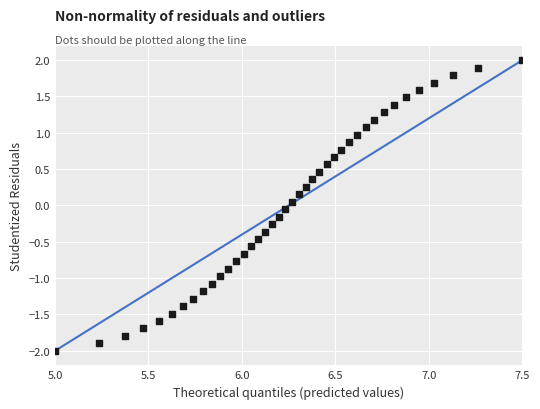

What is the range of X values (max minus min)?

2.5